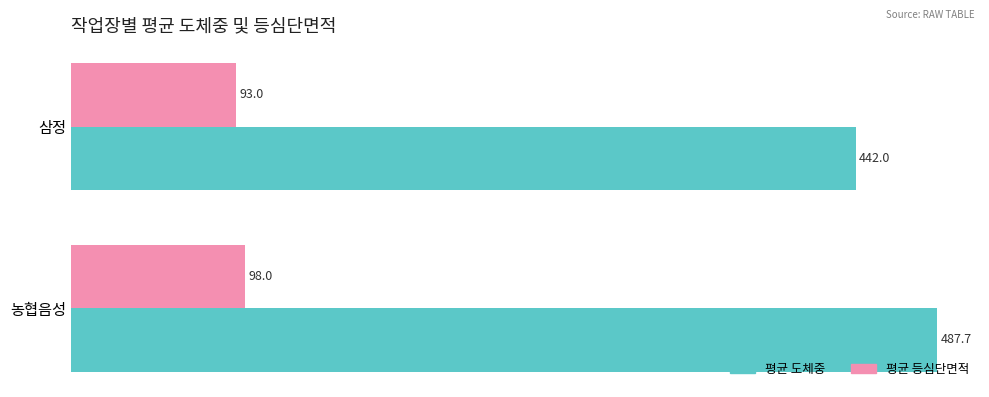

Is the value of 평균 도체중 at 농협음성 greater than the value of 평균 등심단면적 at 삼정?

Yes